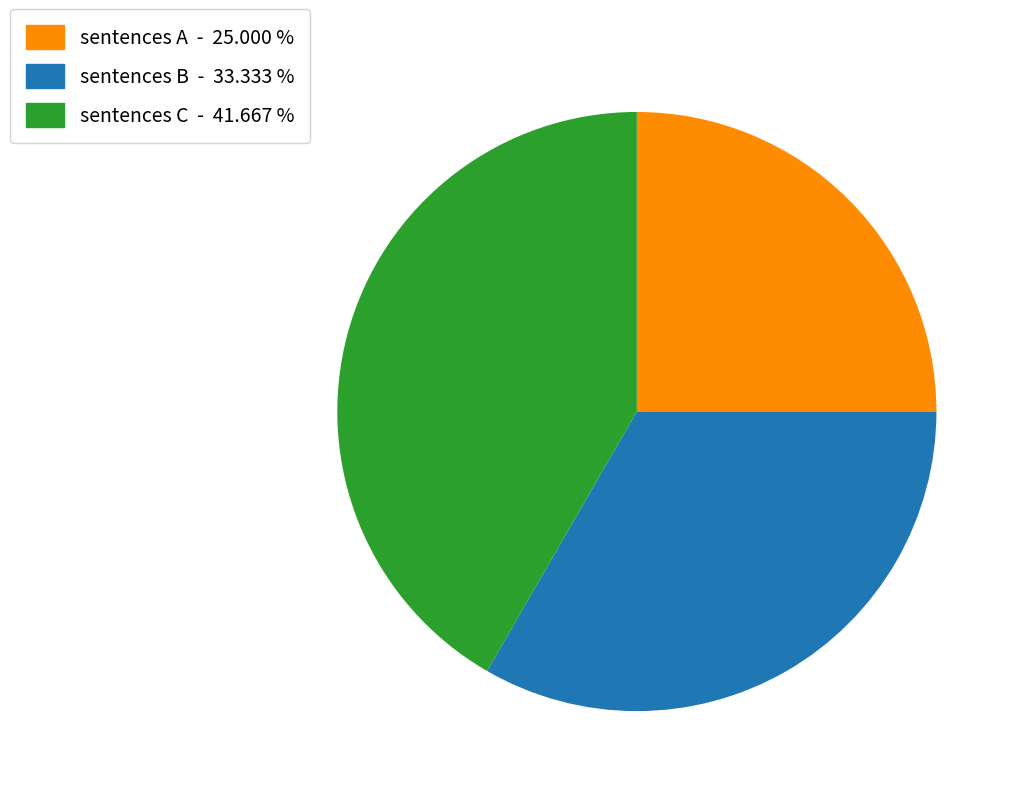

Is there a majority slice in this chart?

No